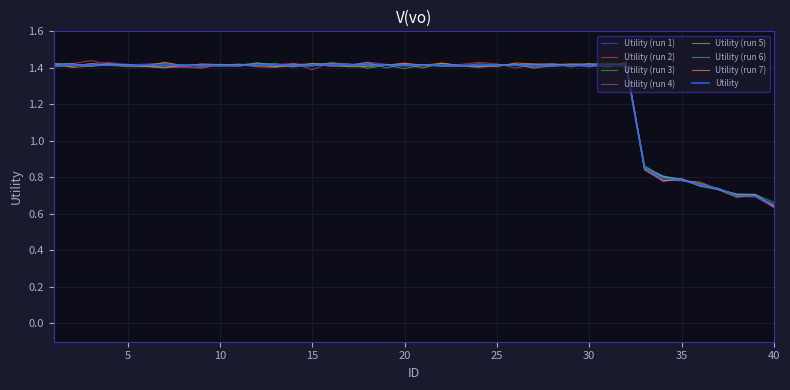

Which label corresponds to the smallest value in the chart?

40